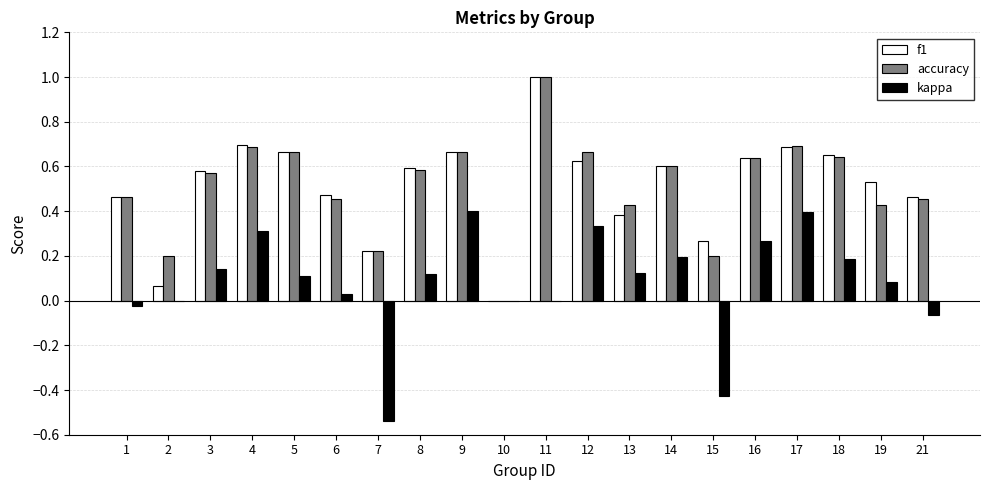

At which category does the chart reach its peak across all series?

11